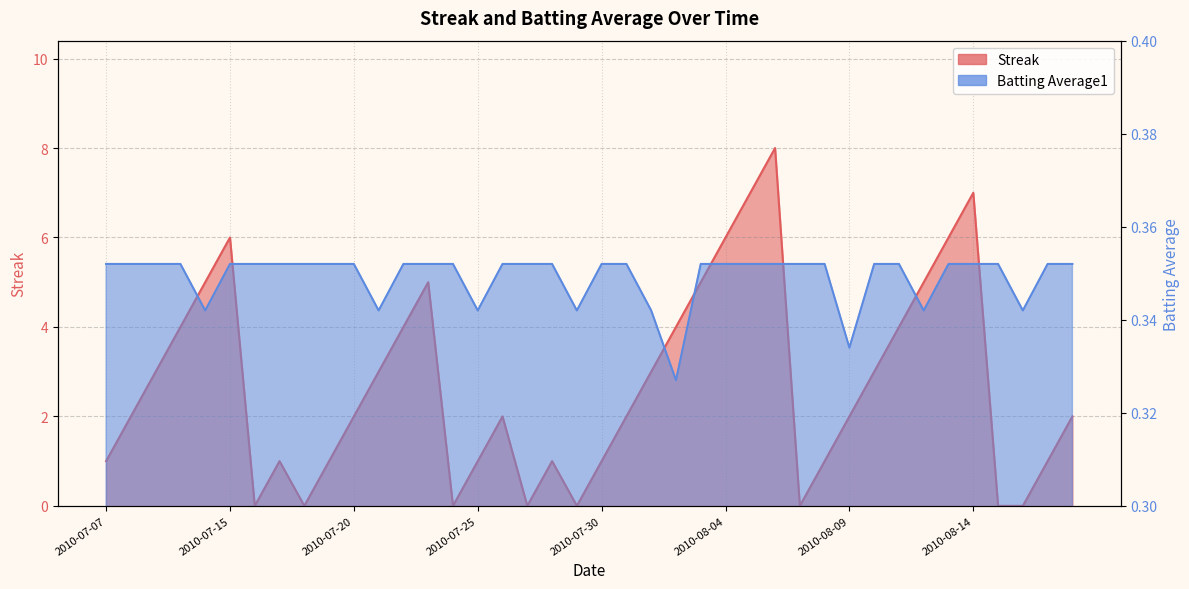

What is the total value across all series at 2010-08-11?

4.4